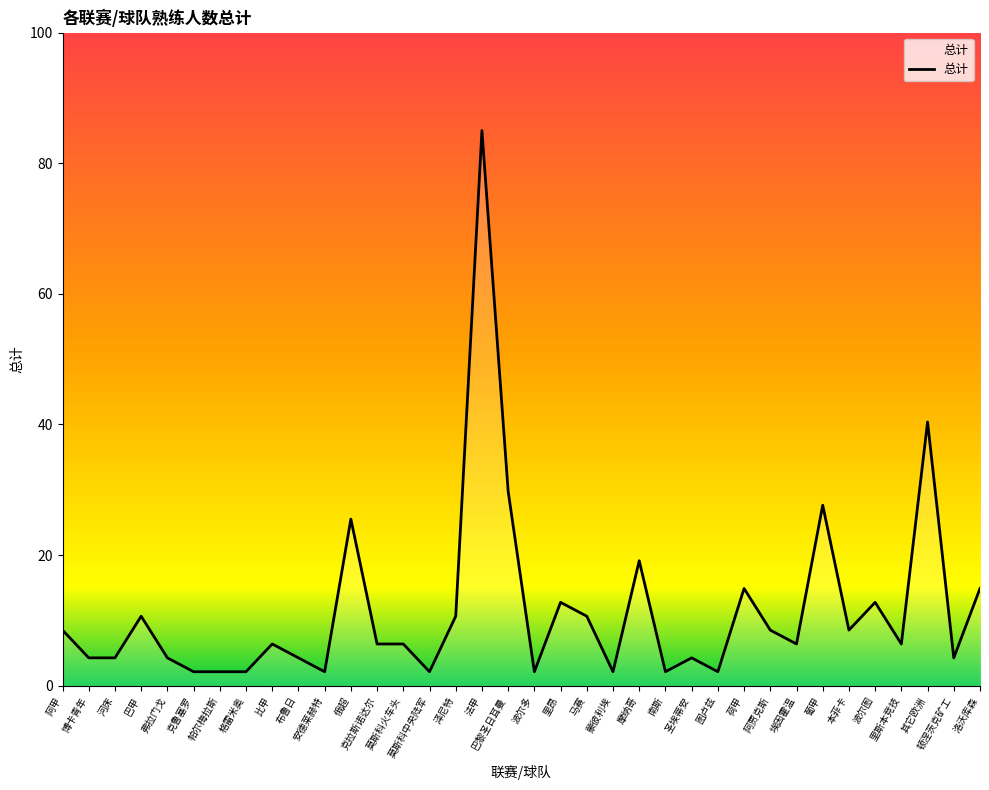

The chart shows a value of 2.1 at 帕尔梅拉斯. True or false?

True